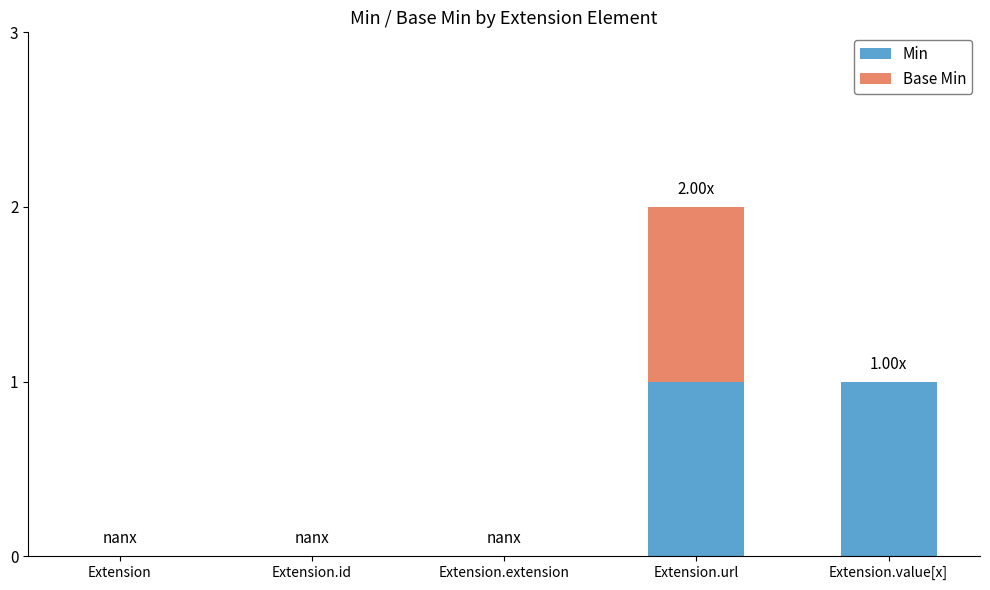

At which category is the sum across all series the highest?

Extension.url